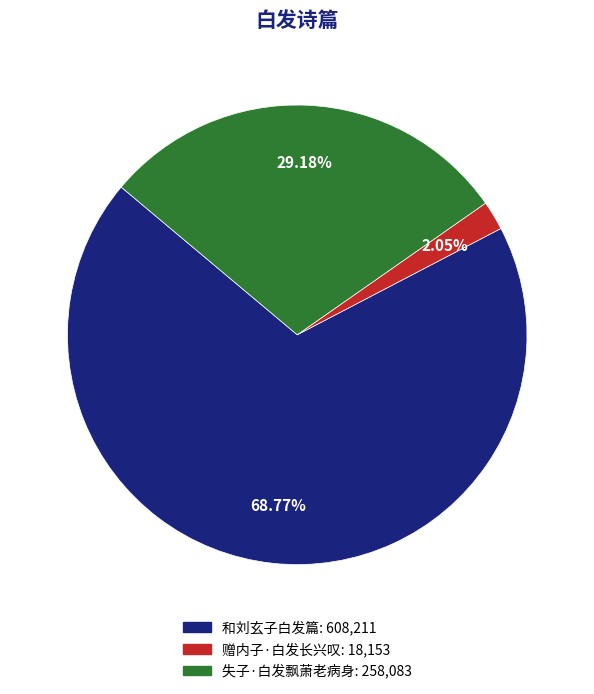

Count the number of slices in the pie.

3